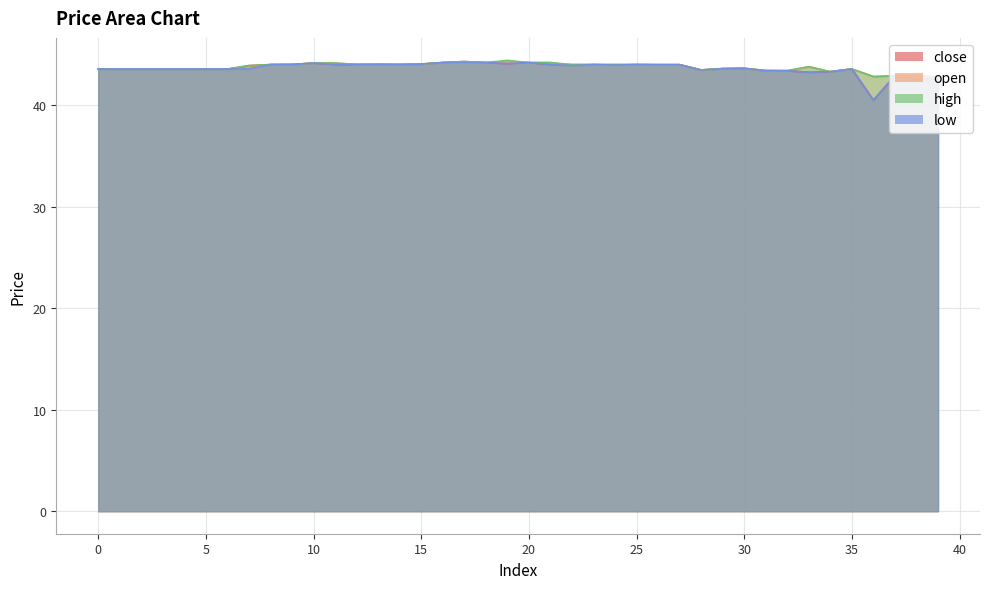

The value of low at 32 is 43.4. True or false?

True